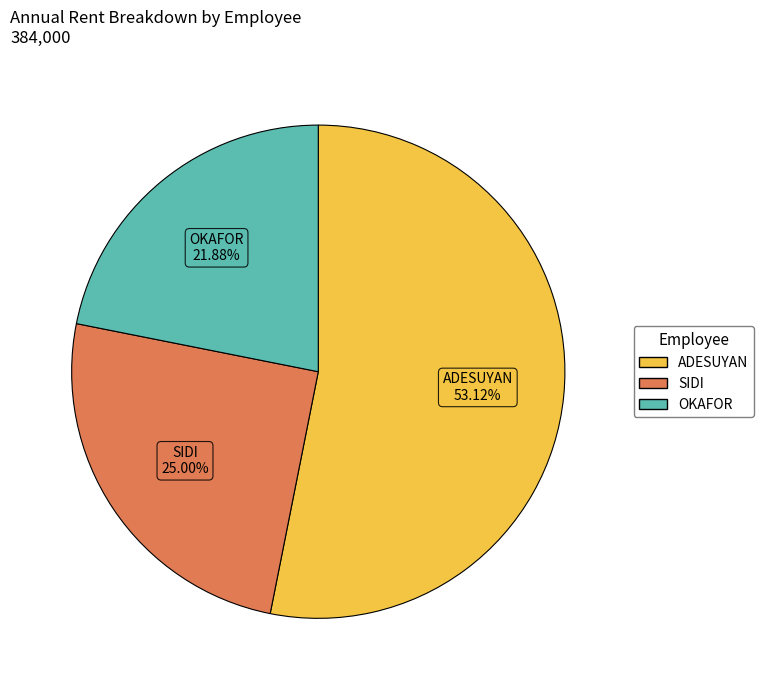

What percentage is the SIDI slice, to the nearest percent?

25%